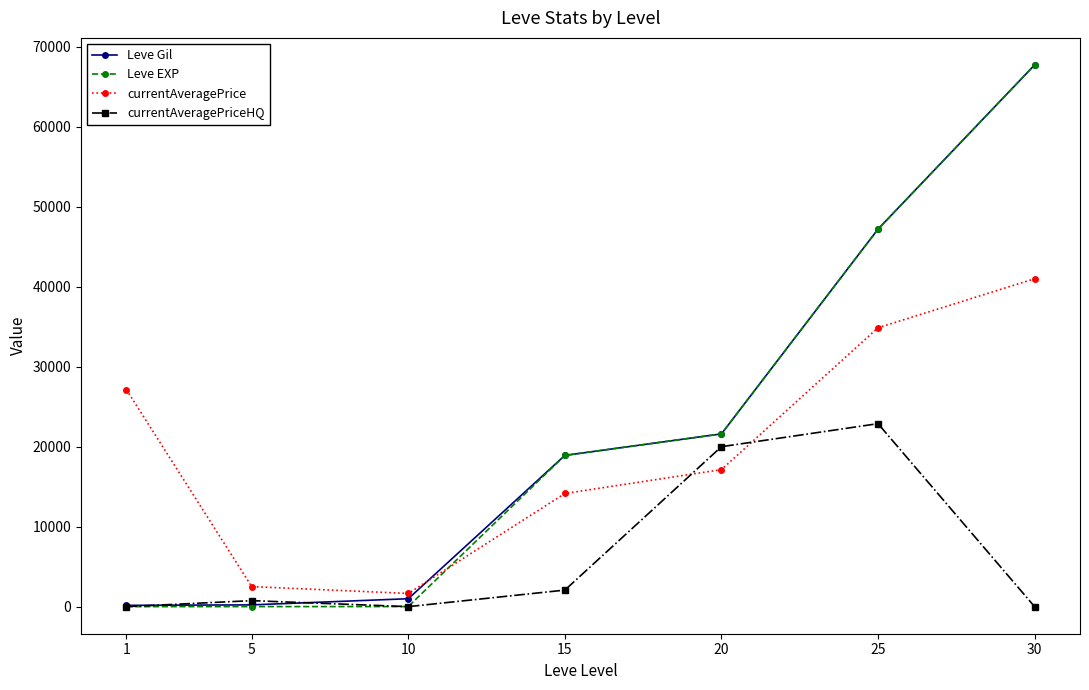

How many lines are shown in the chart?

4